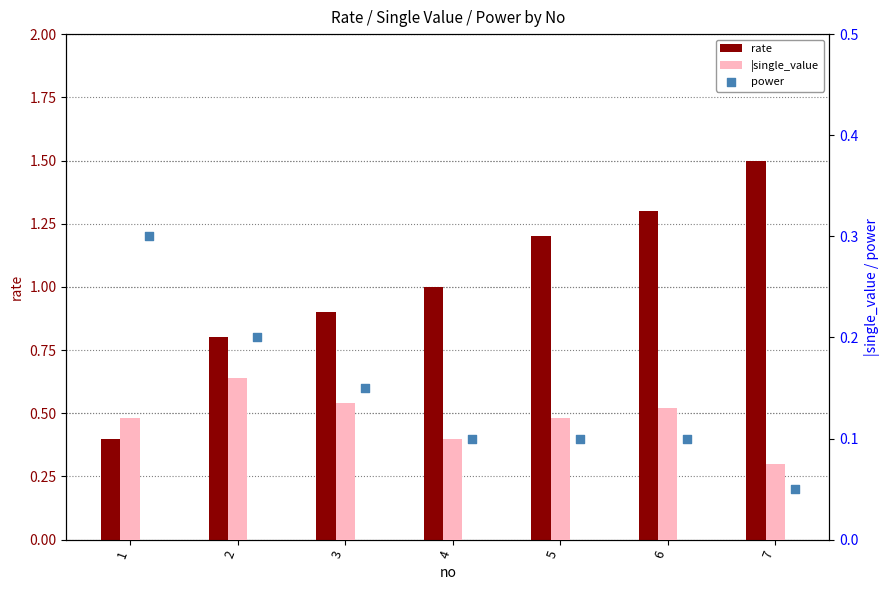

Which series has the widest spread of Y values?

rate